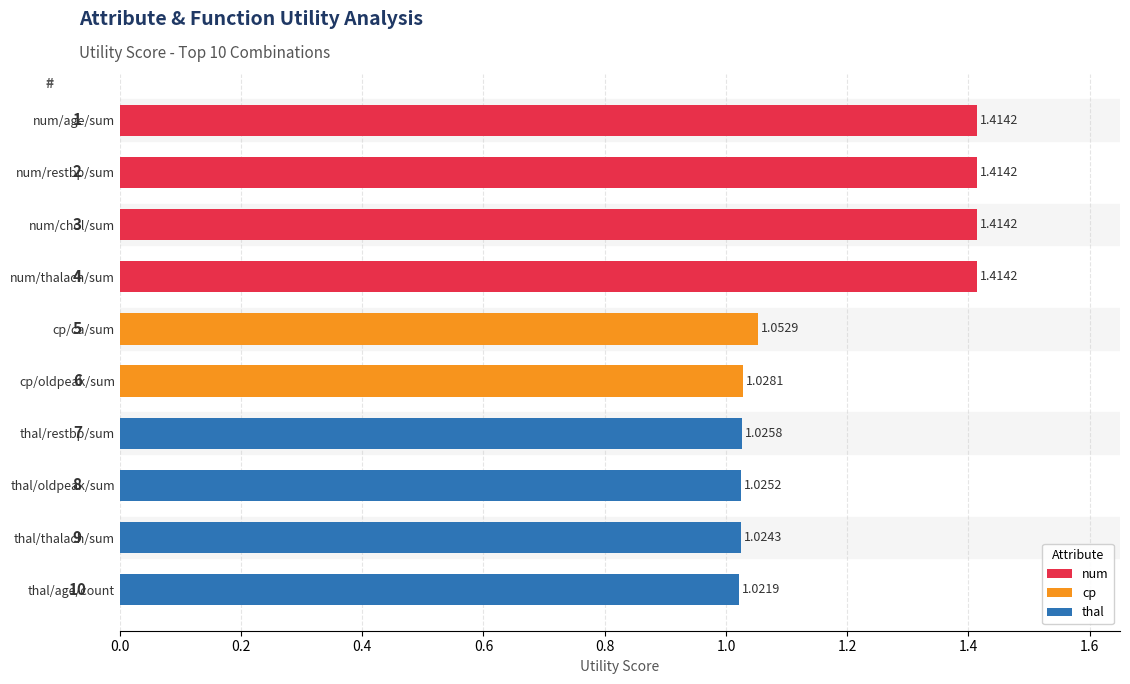

Reading left to right, extract all data points from this chart.

1.4	1.4	1.4	1.4	1.1	1.0	1.0	1.0	1.0	1.0